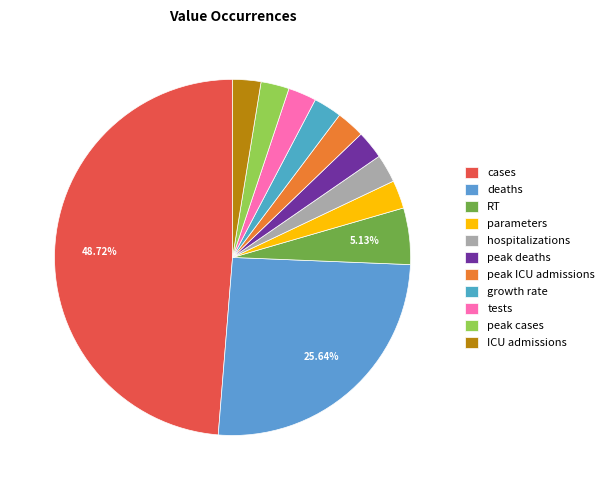

The ICU admissions slice represents 1% of the pie. True or false?

False